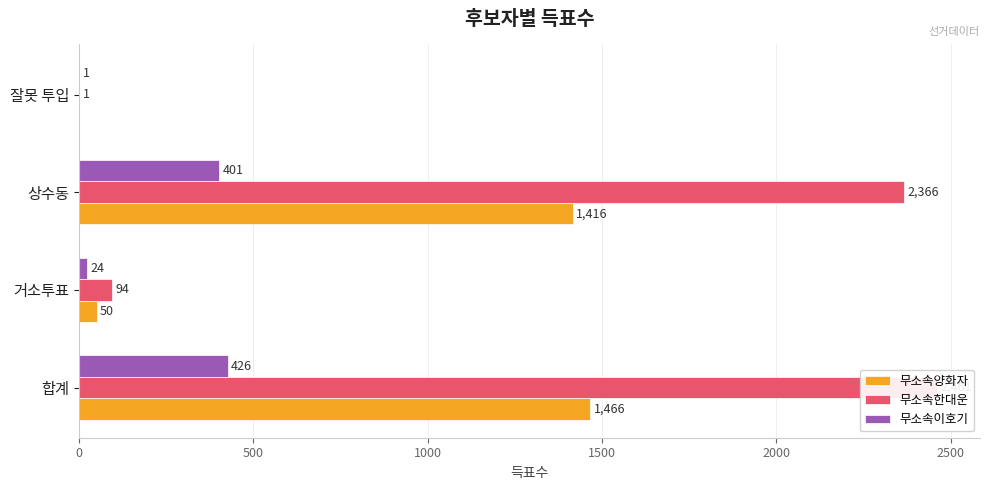

The 무소속양화자 series shows 2276 at 상수동. True or false?

False